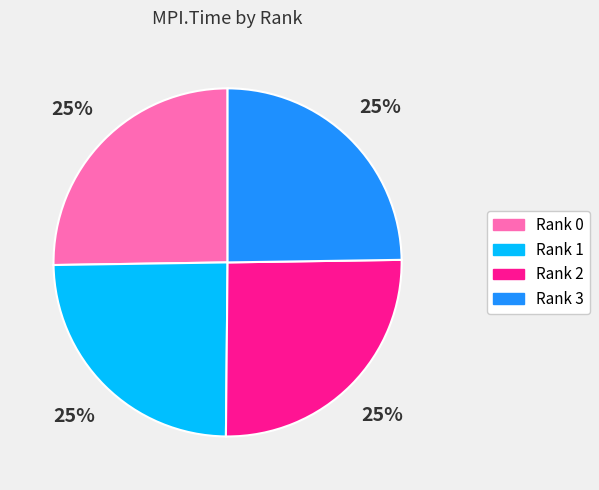

Does any single category account for the majority?

No